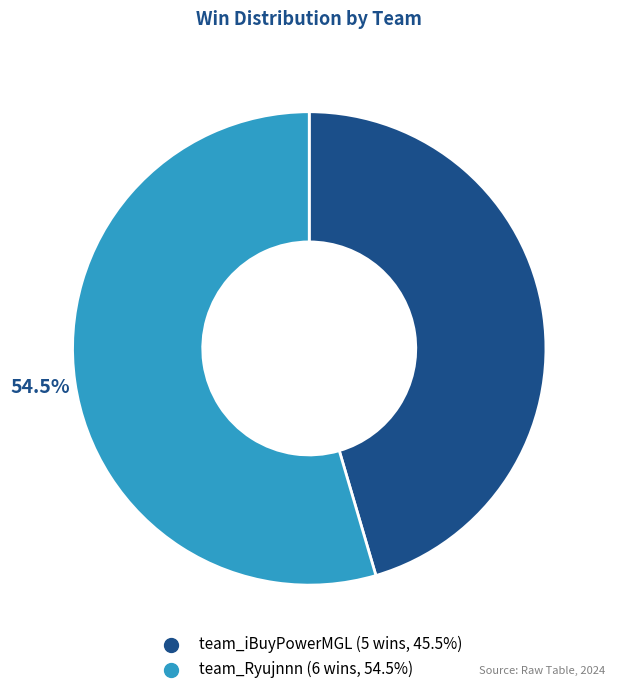

What is the smallest slice in the pie chart?

team_iBuyPowerMGL